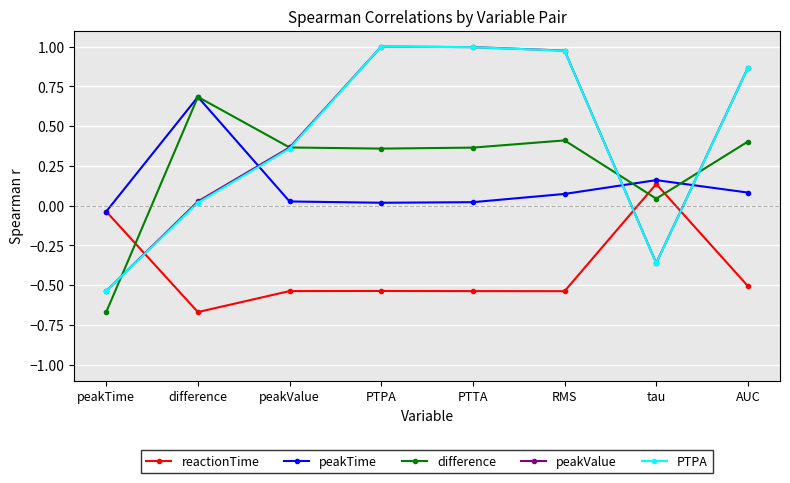

Count the number of categories in the chart.

8